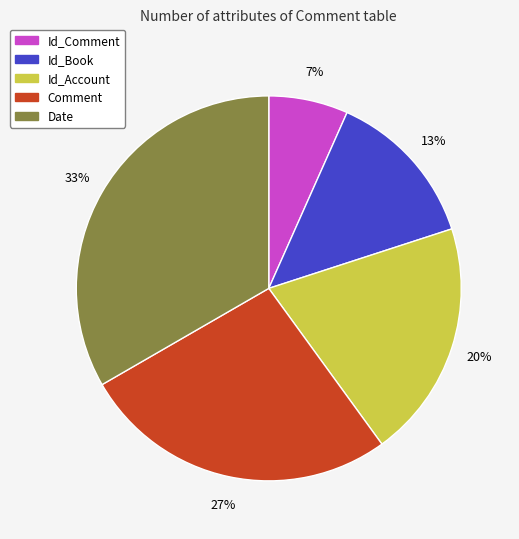

Count the number of slices in the pie.

5